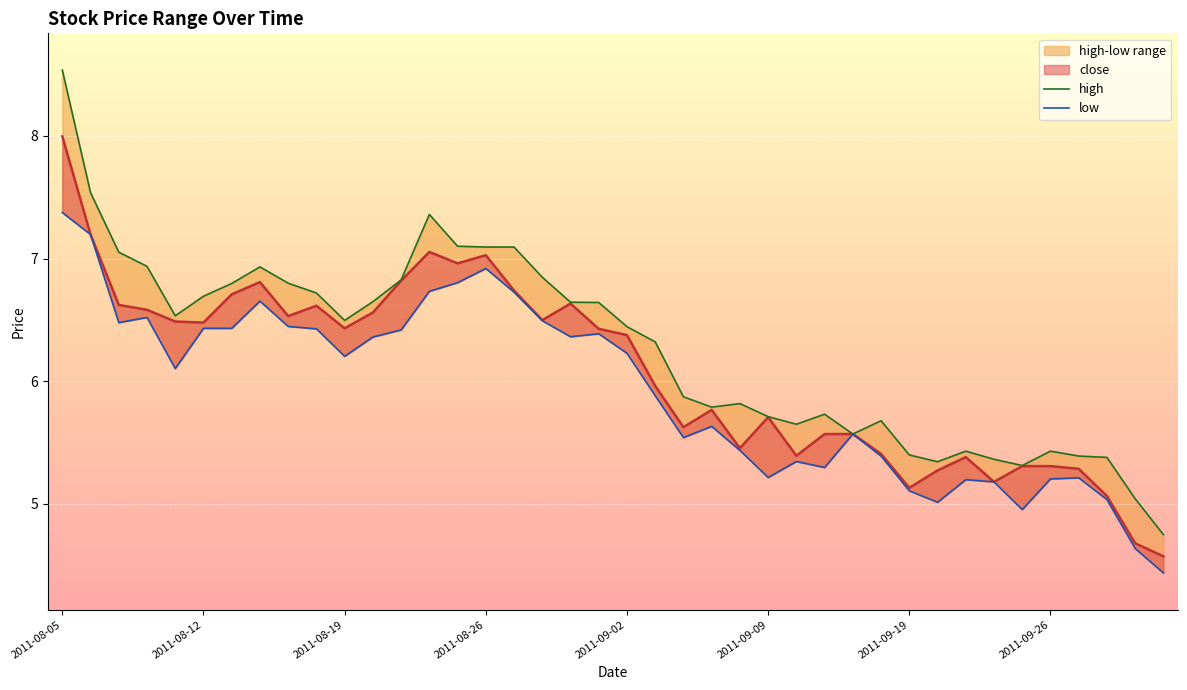

Which has a higher value, 19 or 2011-09-26?

2011-09-26